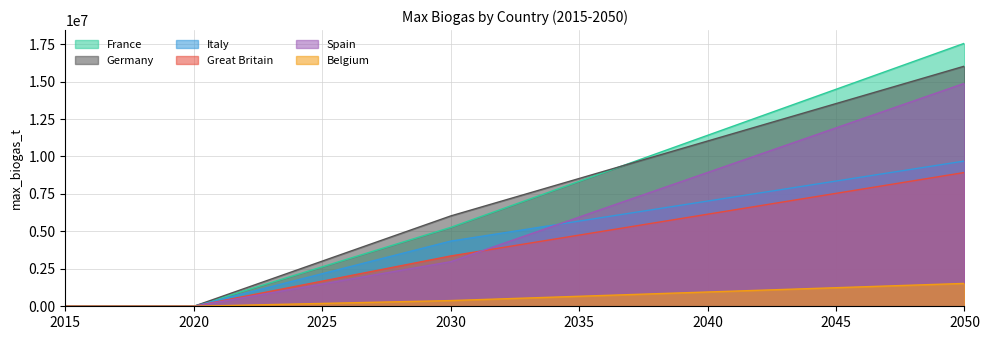

Which series has the largest total across all categories?

France